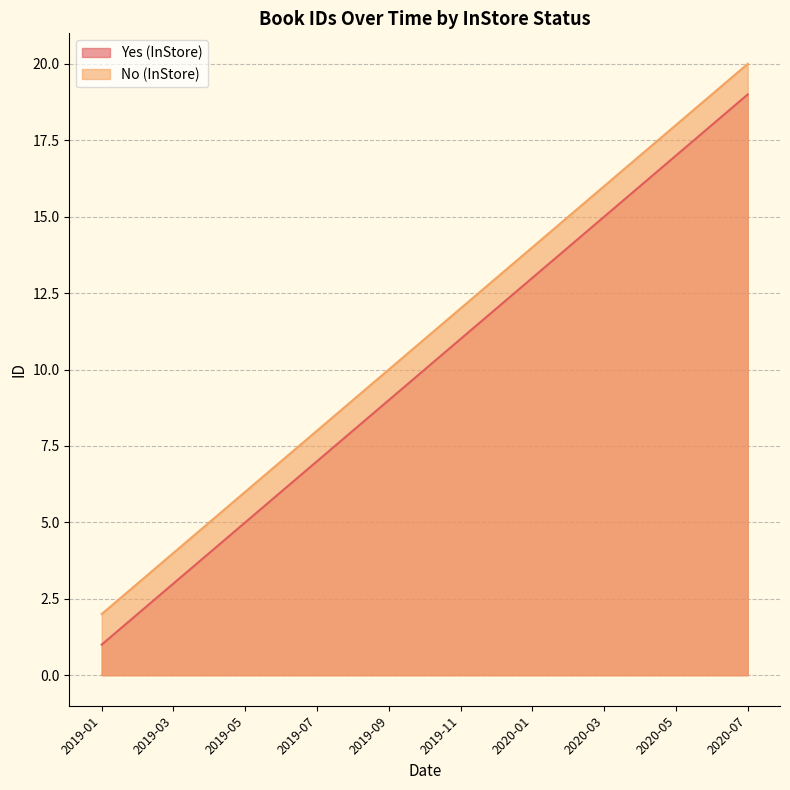

At which label is Yes (InStore) closest to 10?

2019-09